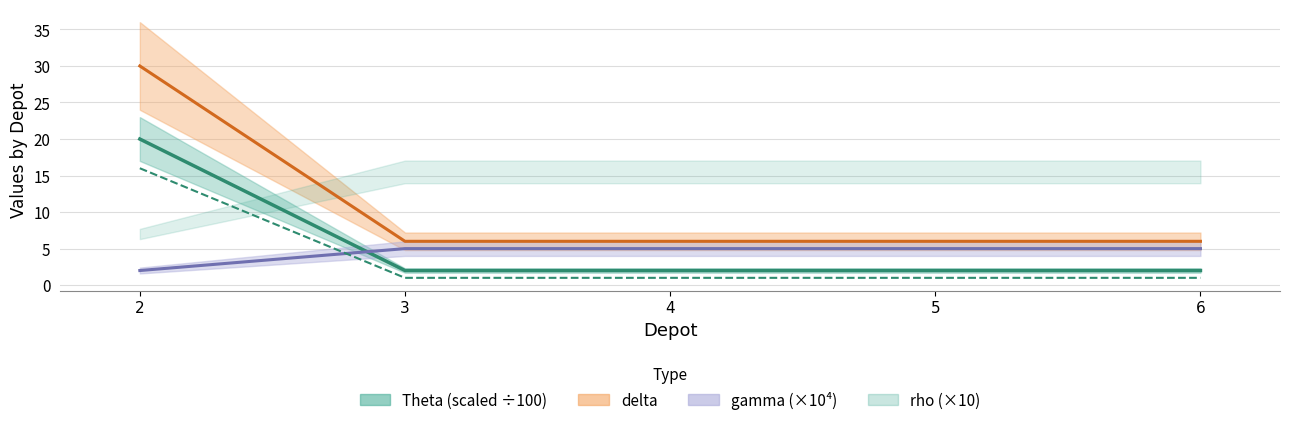

Approximately how many times larger is the value at 3 compared to 5?

1.0